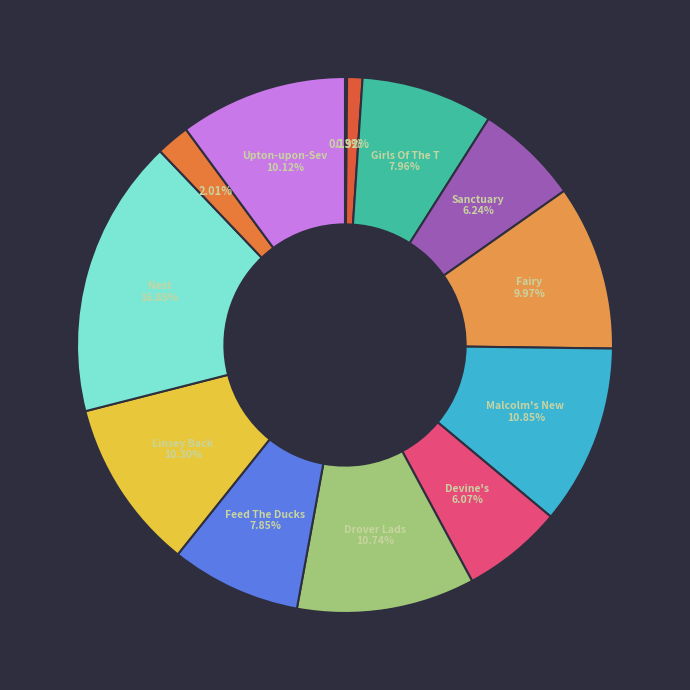

Count the number of slices in the pie.

13